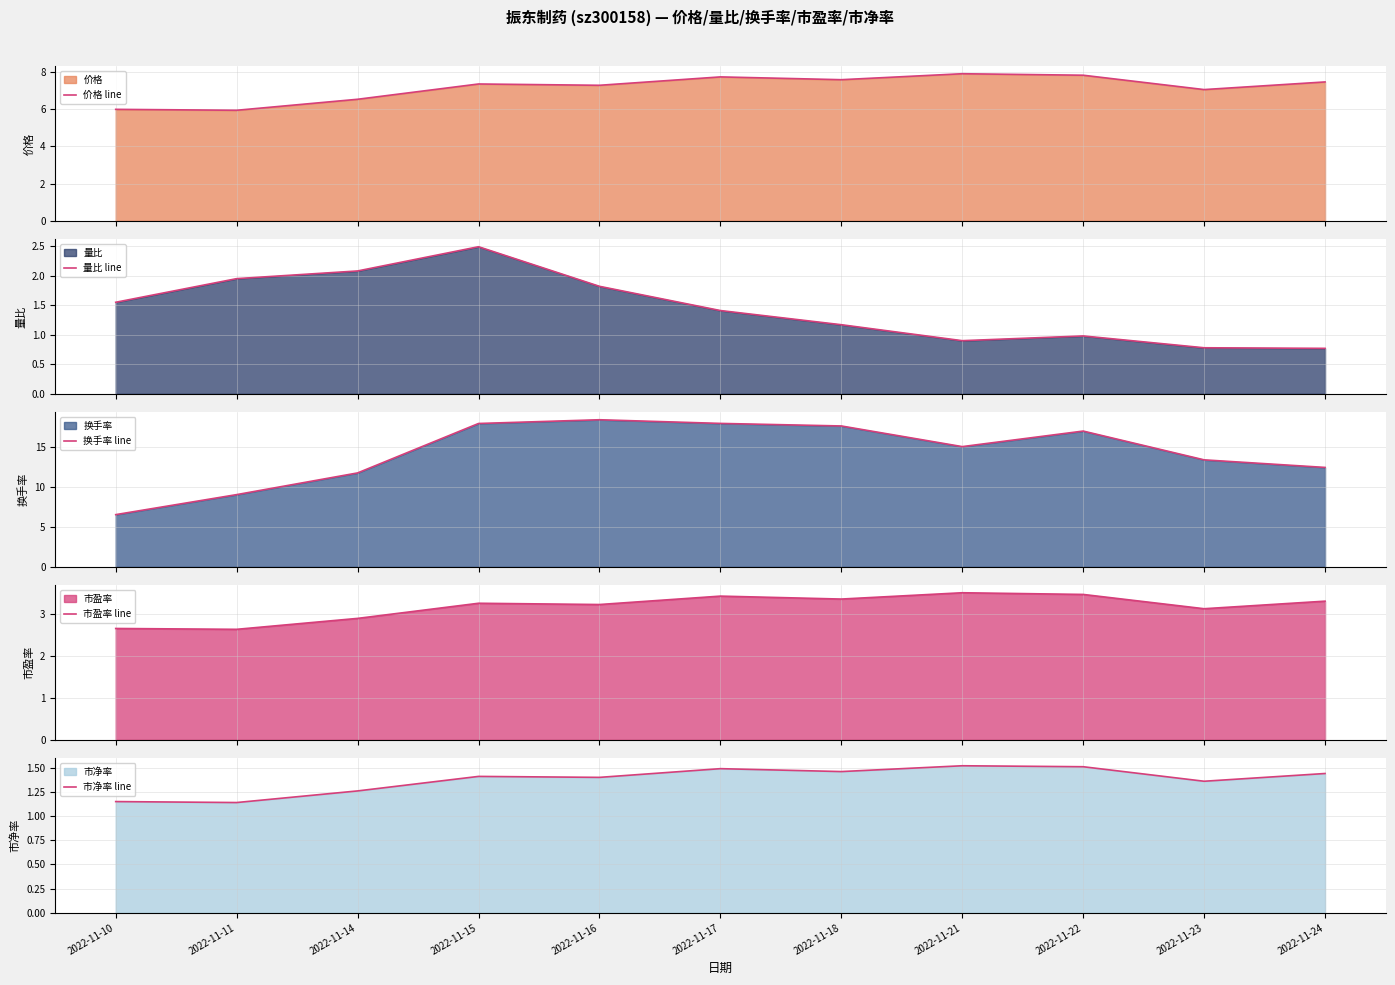

How many interior local valleys does the 价格 line series have?

4